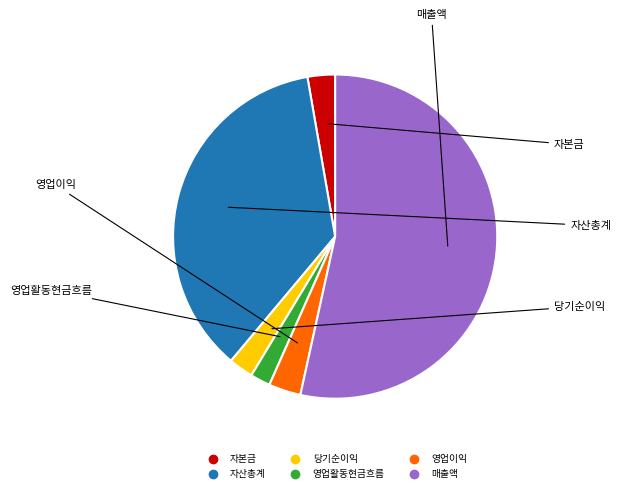

Which slice is the largest?

매출액